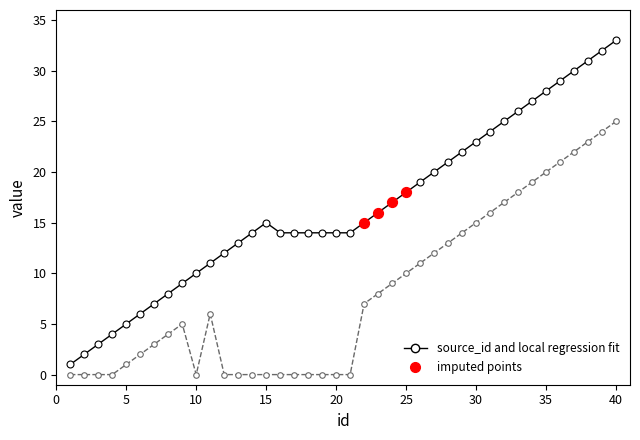

How many data points does each series have?

40